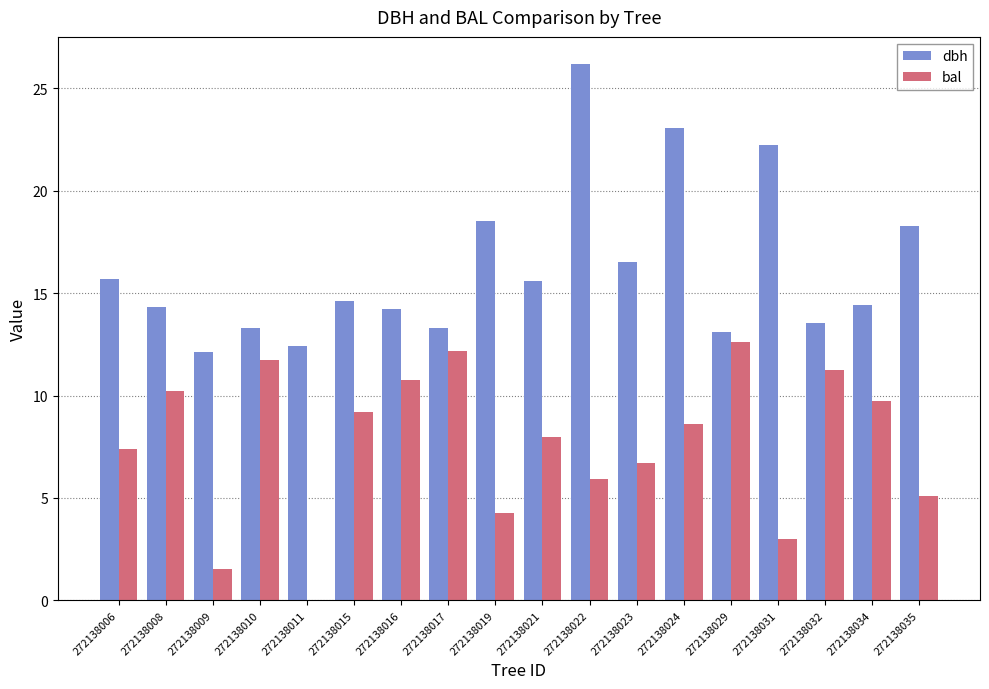

Is it true that bal equals 10.2 at 272138008?

True